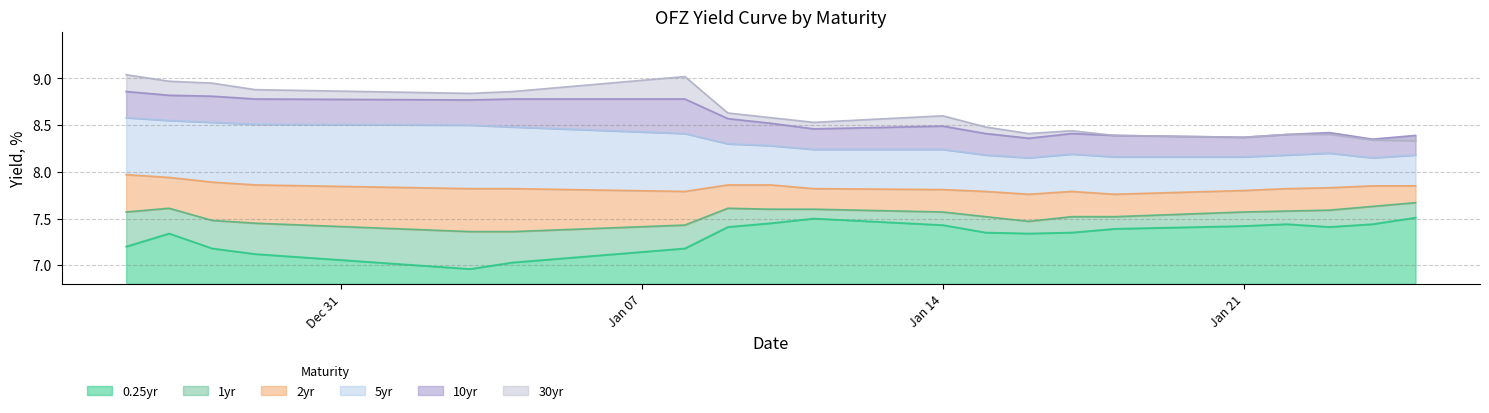

Read the 1yr value at 1.

7.6